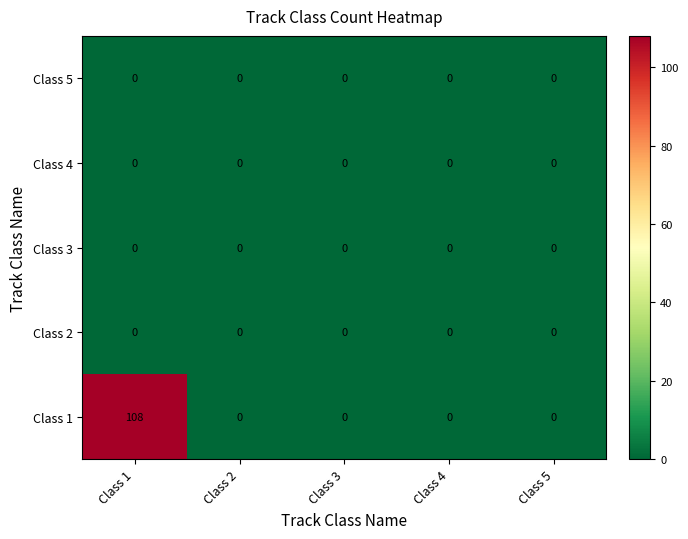

Reading left to right, list all the values displayed in this chart.

Class 5: 0	0	0	0	0
Class 4: 0	0	0	0	0
Class 3: 0	0	0	0	0
Class 2: 0	0	0	0	0
Class 1: 108	0	0	0	0